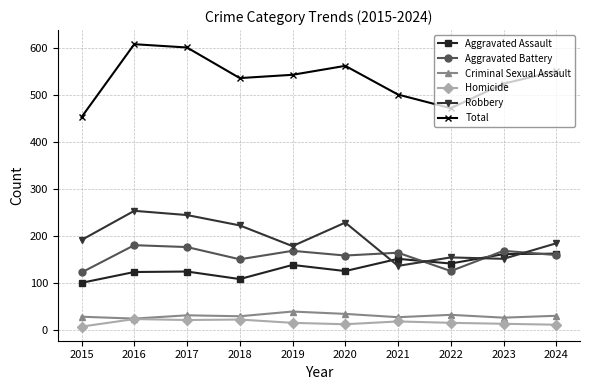

What is the lowest value of the Aggravated Assault series?

101